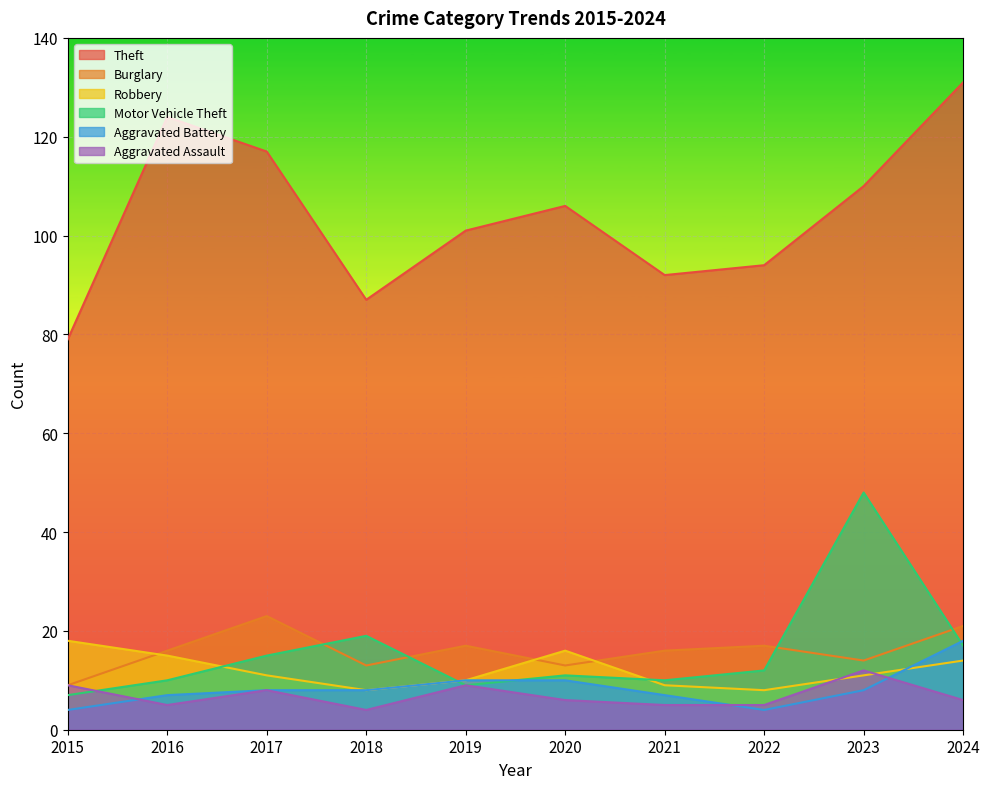

Reading left to right, extract all data points from this chart.

Theft: 79	124	117	87	101	106	92	94	110	131
Burglary: 9	16	23	13	17	13	16	17	14	21
Robbery: 18	15	11	8	10	16	9	8	11	14
Motor Vehicle Theft: 7	10	15	19	9	11	10	12	48	17
Aggravated Battery: 4	7	8	8	10	10	7	4	8	18
Aggravated Assault: 9	5	8	4	9	6	5	5	12	6